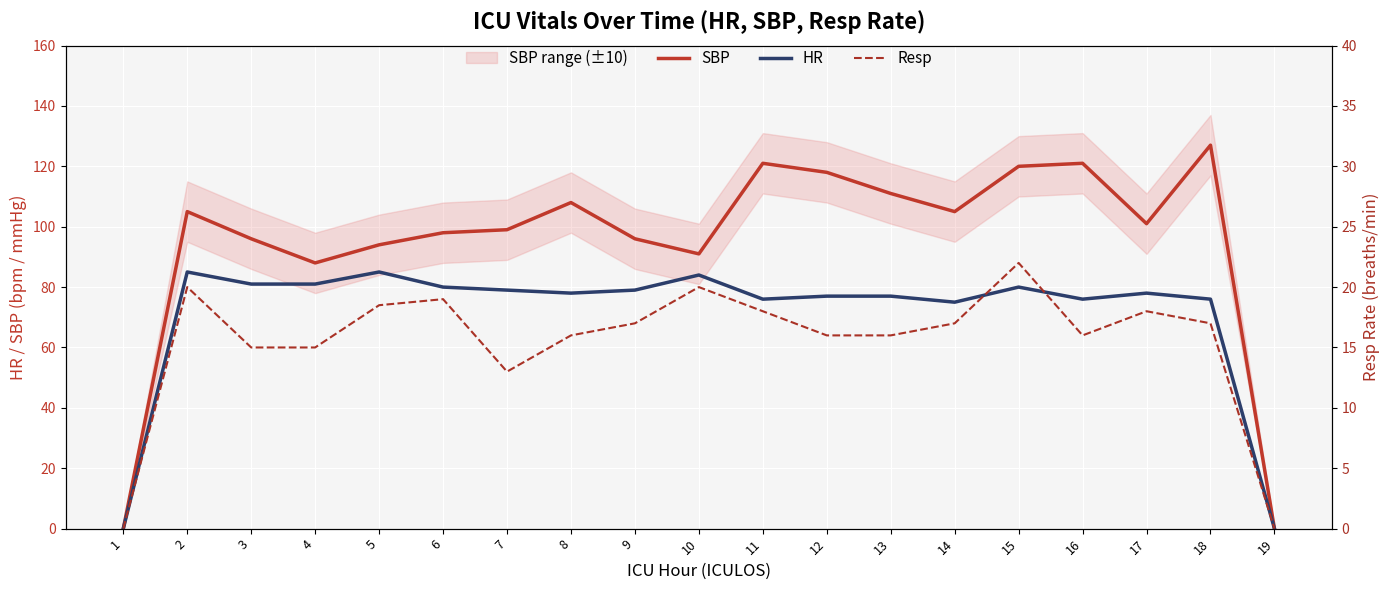

Where is the first local minimum for SBP?

4